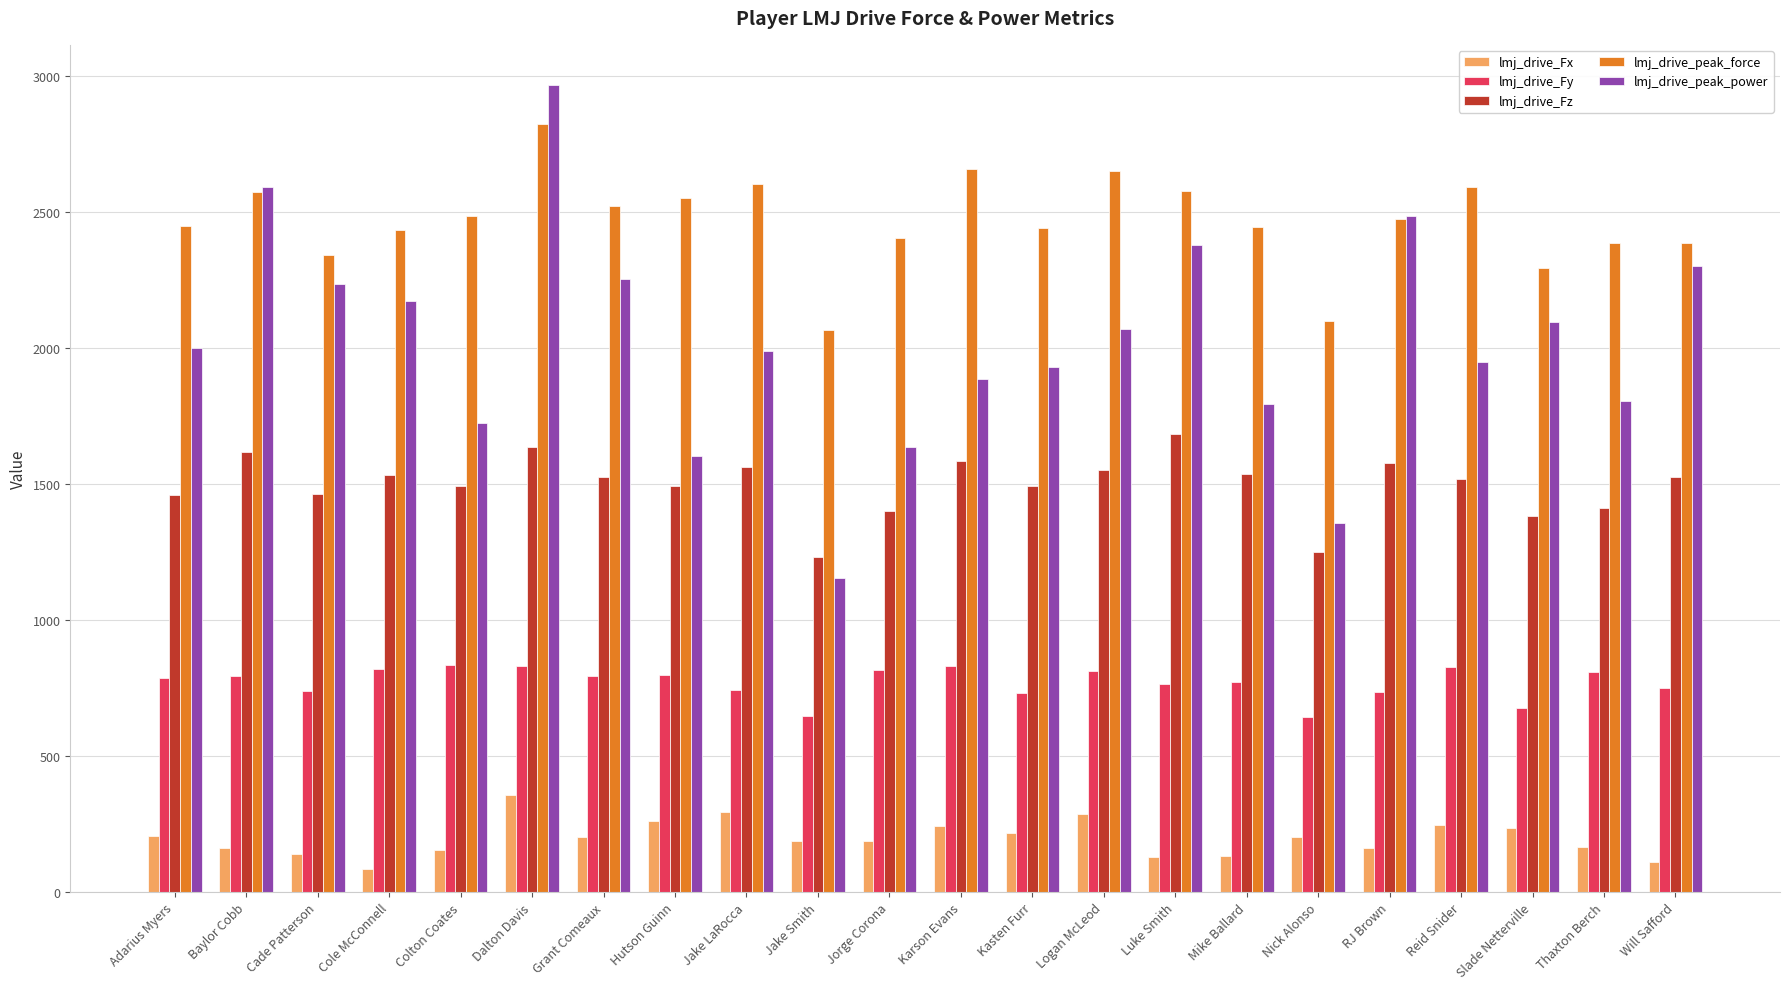

List the series in order of their overall mean, highest first.

lmj_drive_peak_force, lmj_drive_peak_power, lmj_drive_Fz, lmj_drive_Fy, lmj_drive_Fx